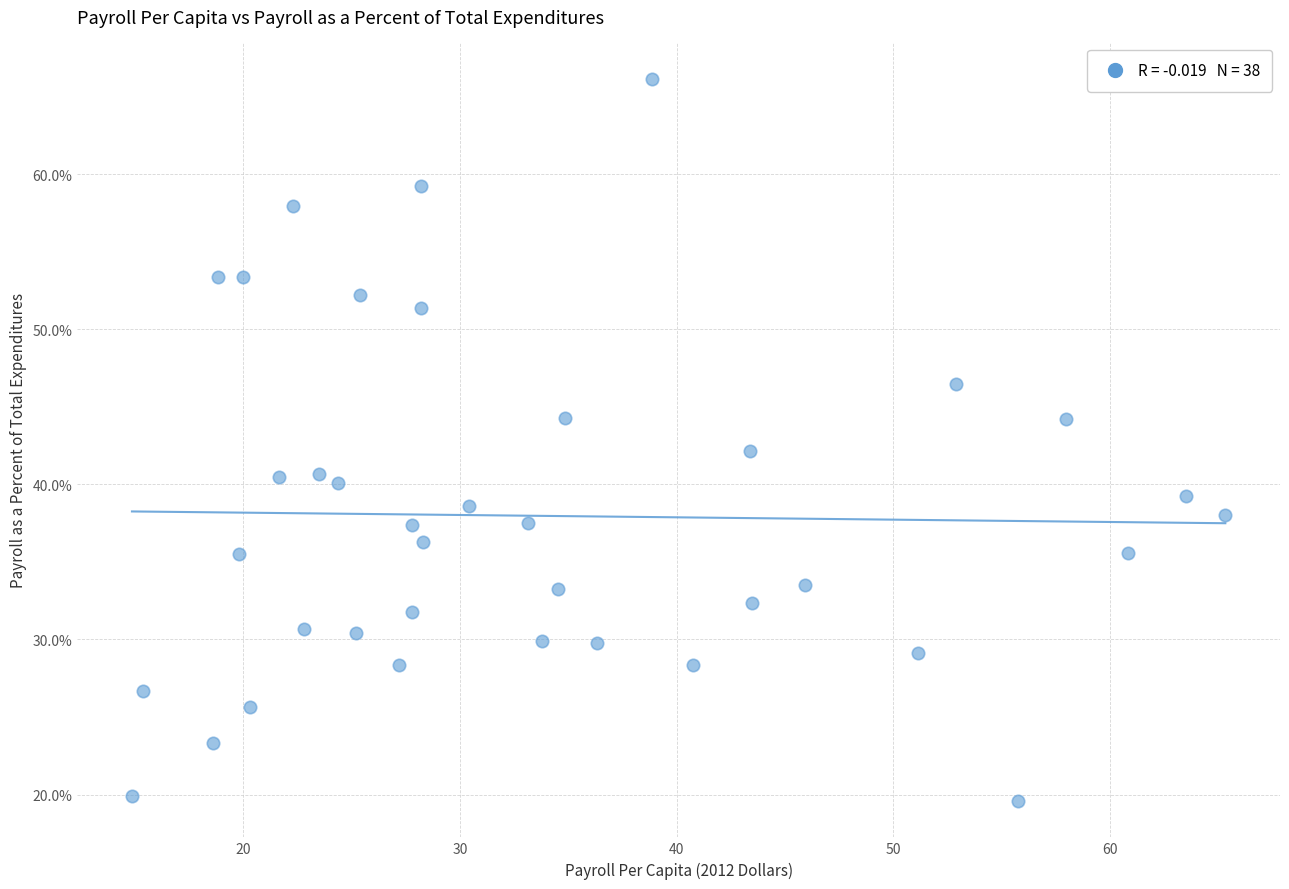

What is the range of X values (max minus min)?

50.5